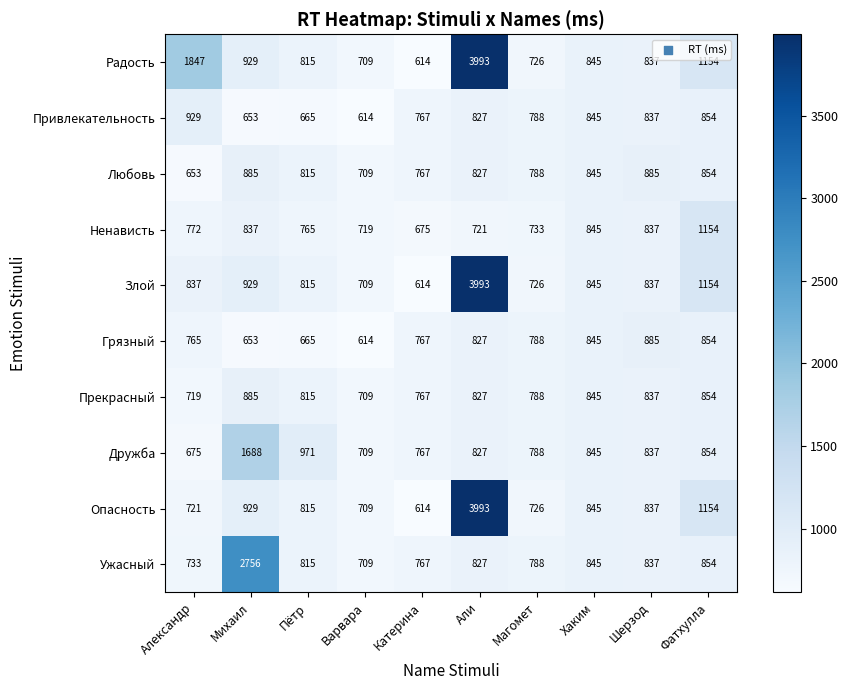

List the labels in order of Опасность value, smallest first.

Катерина, Варвара, Александр, Магомет, Пётр, Шерзод, Хаким, Михаил, Фатхулла, Али